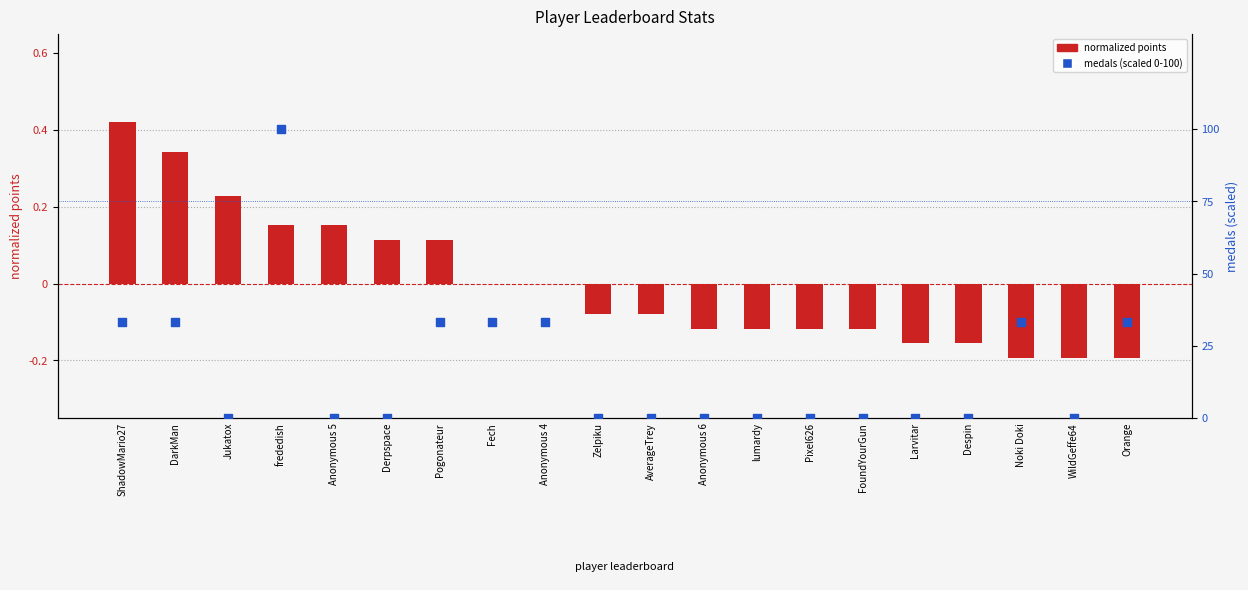

Which series has the largest Y range (max minus min)?

medals (scaled 0-100)